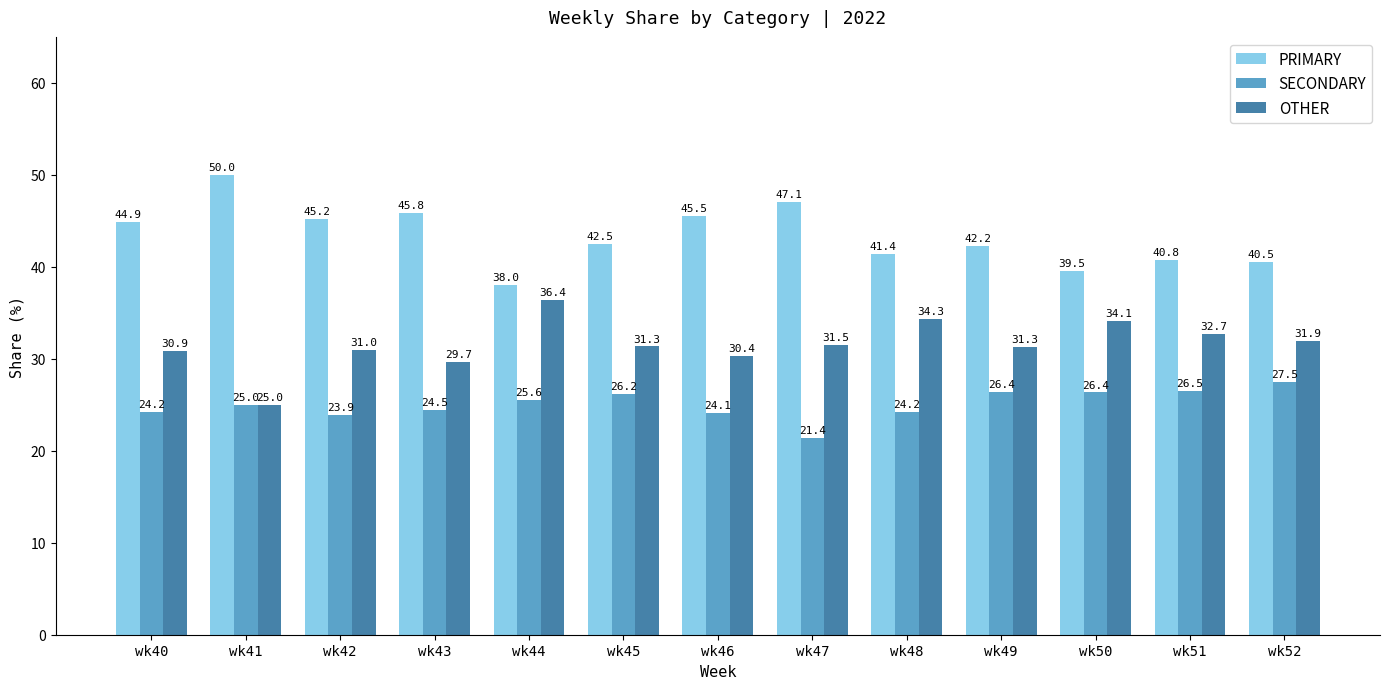

What is the maximum value shown in the chart?

50.0